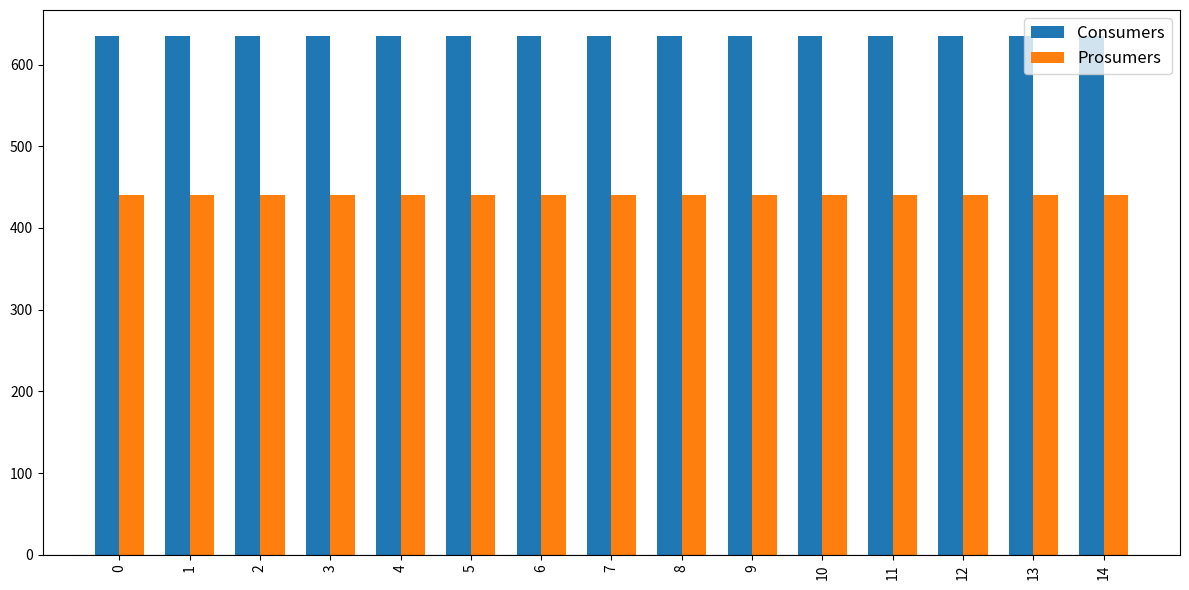

What is the value of the Prosumers bar at the 8th from the left?

440